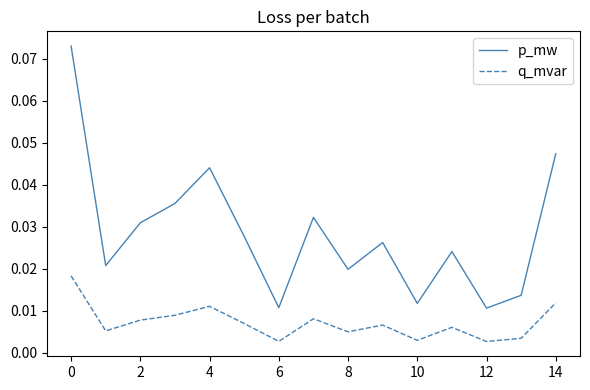

List the series in order of their peak value, highest first.

p_mw, q_mvar